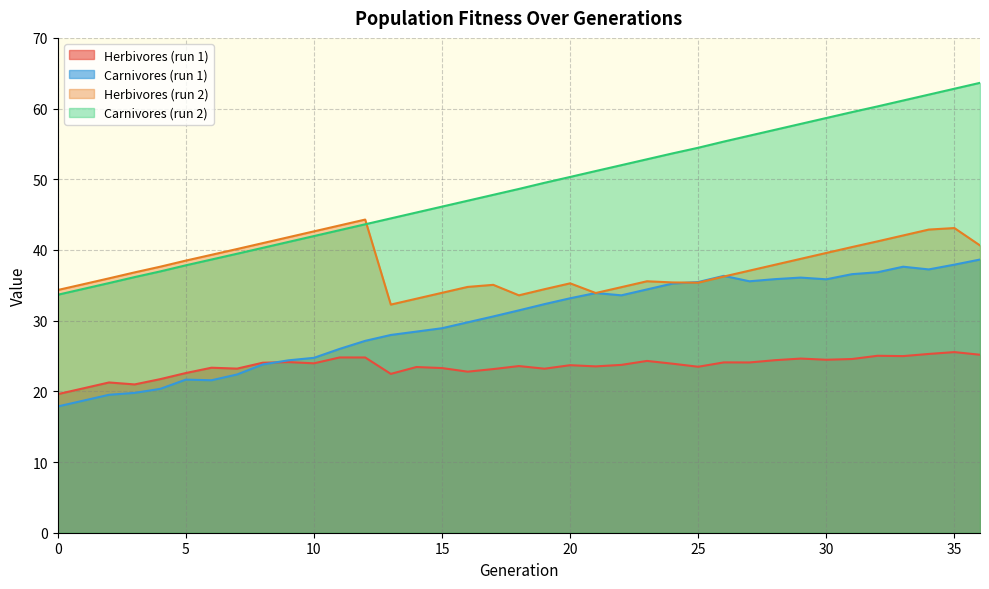

Is it true that Carnivores_1 equals 8.1 at 17?

False